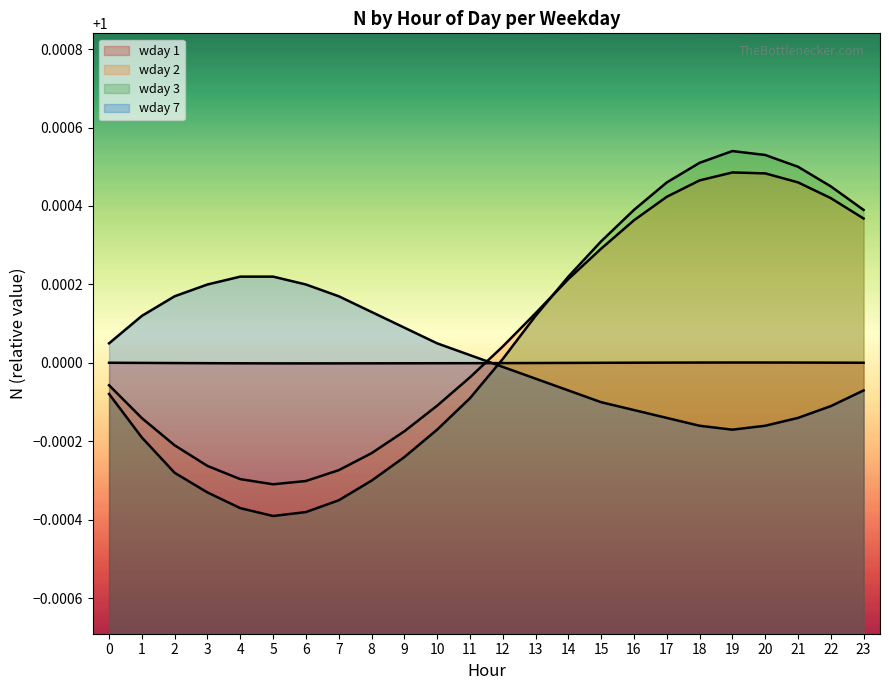

Which series has the largest total across all categories?

wday 2